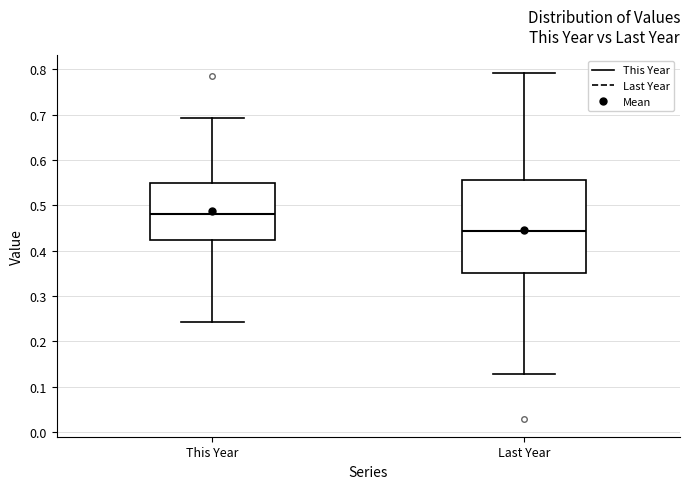

Which box's median line is the lowest?

Last Year